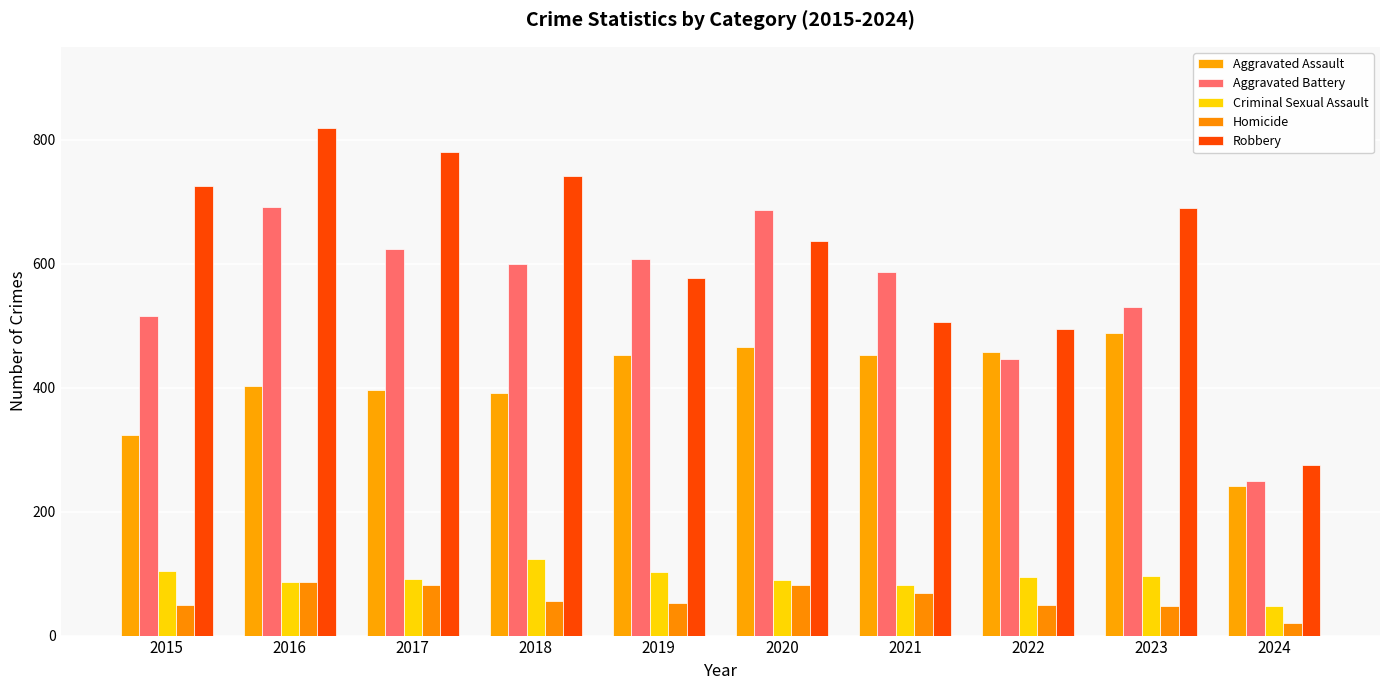

The value of Robbery at 2016 is 313. True or false?

False